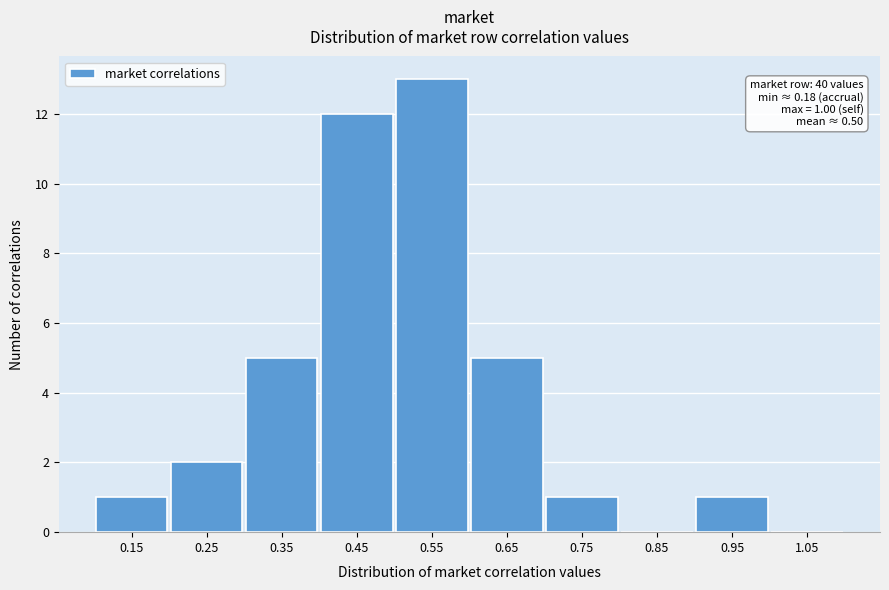

Over which range of the x-axis is the bar tallest?

0.5 to 0.6